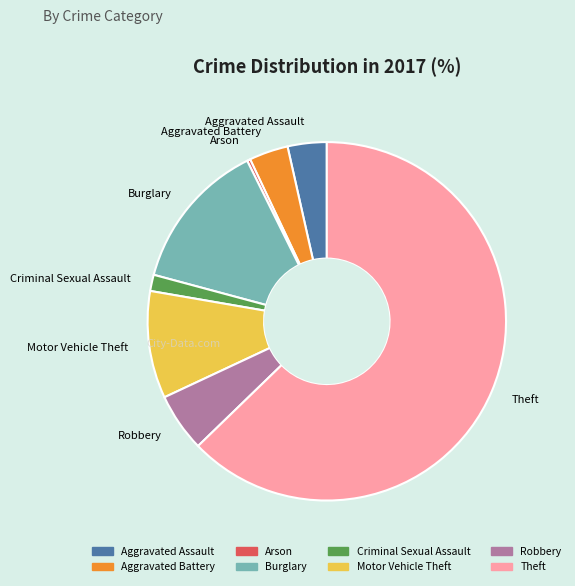

Count the number of slices in the pie.

8